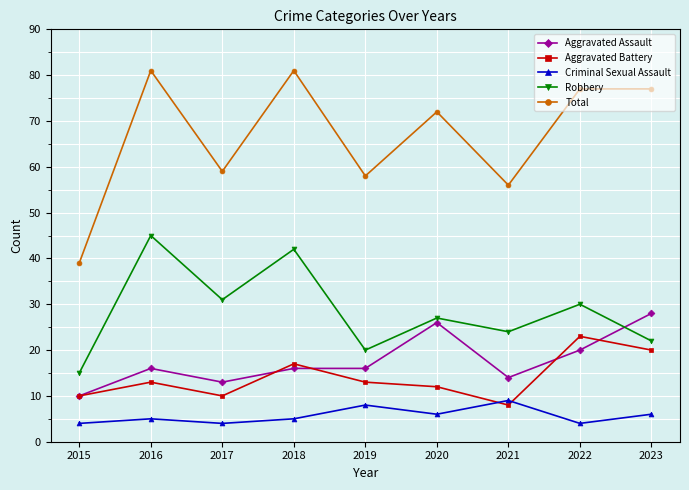

Is it true that Aggravated Assault equals 16 at 2018?

True